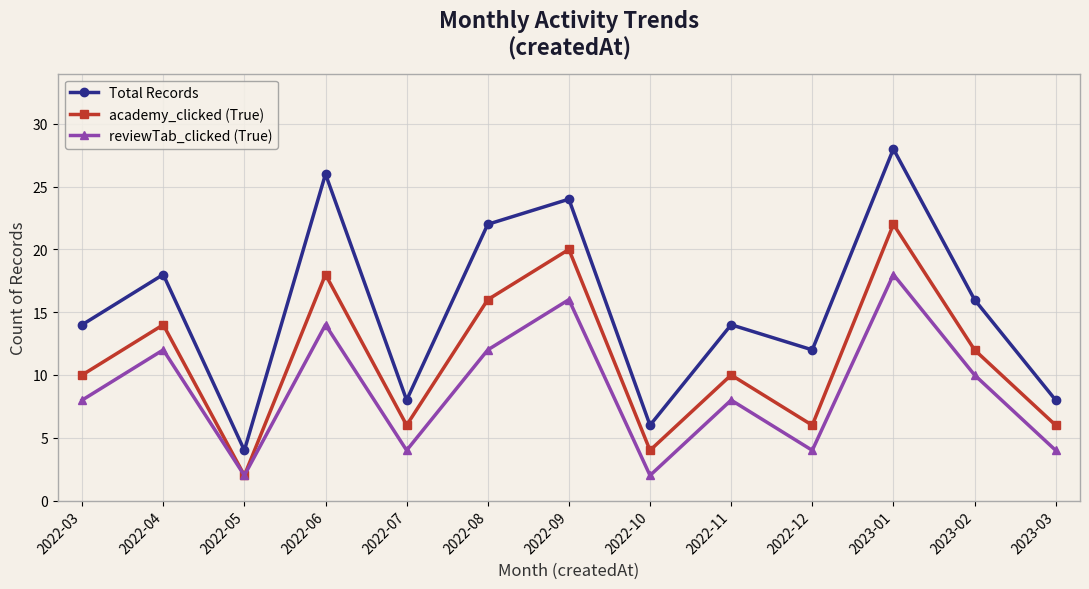

True or false: Total Records and reviewTab_clicked (True) cross at least once.

False